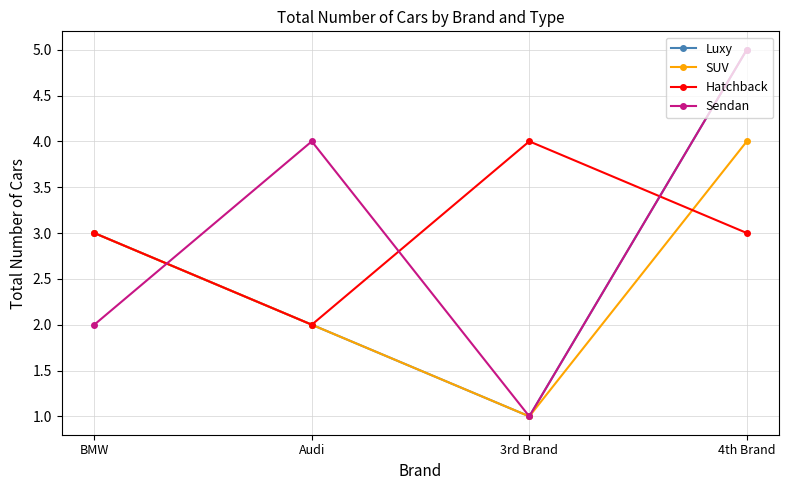

What value does the SUV series have at BMW?

3